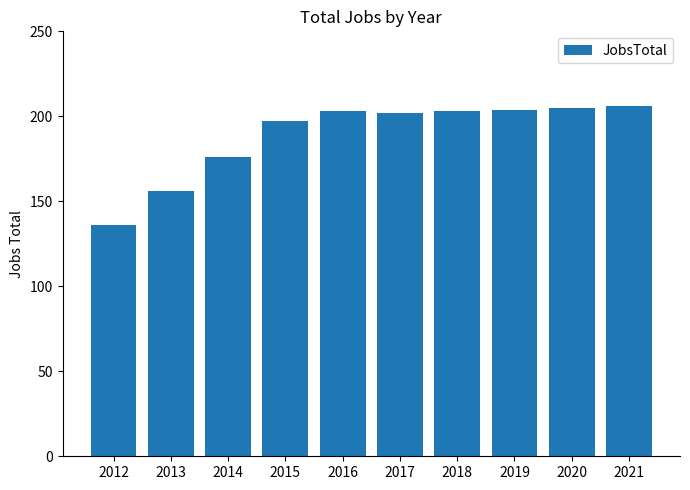

What is the maximum value shown in the chart?

206